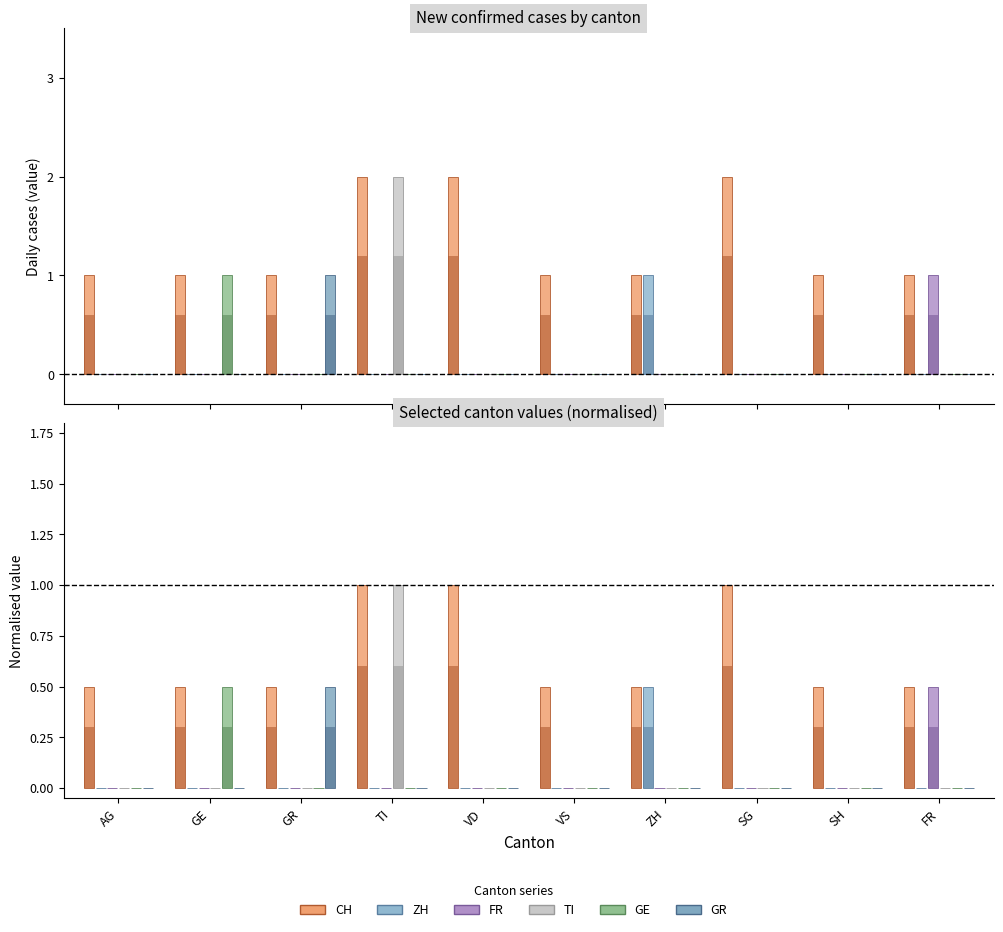

Which category has the lowest value across all series?

AG